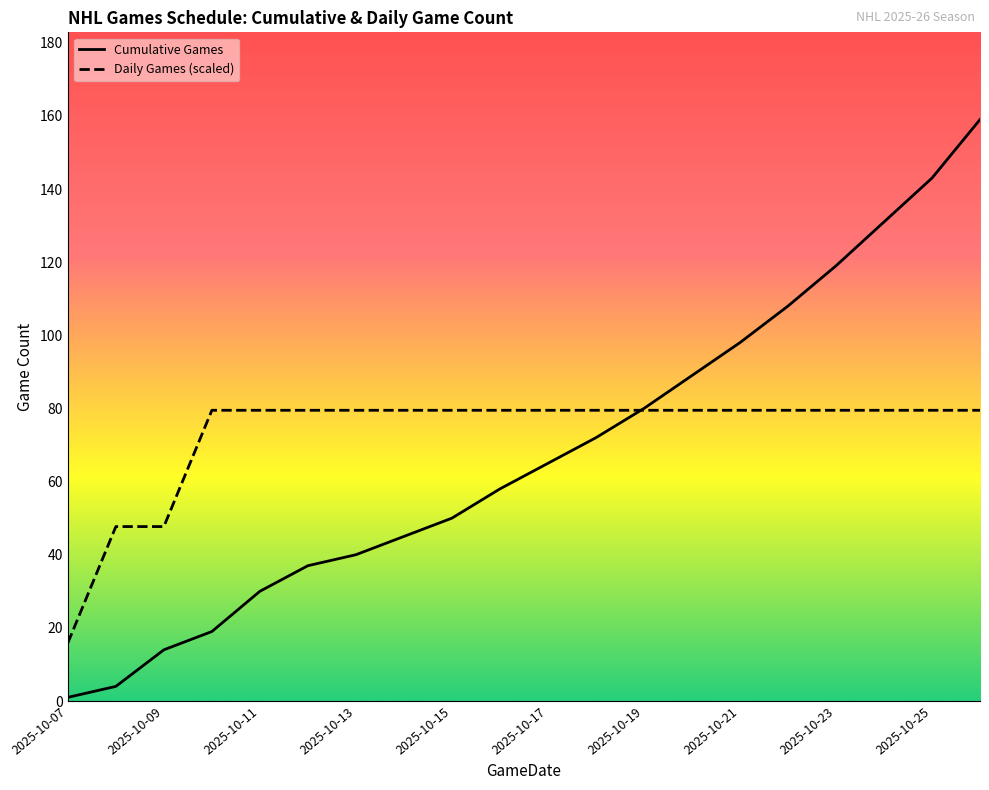

How many lines are shown in the chart?

2